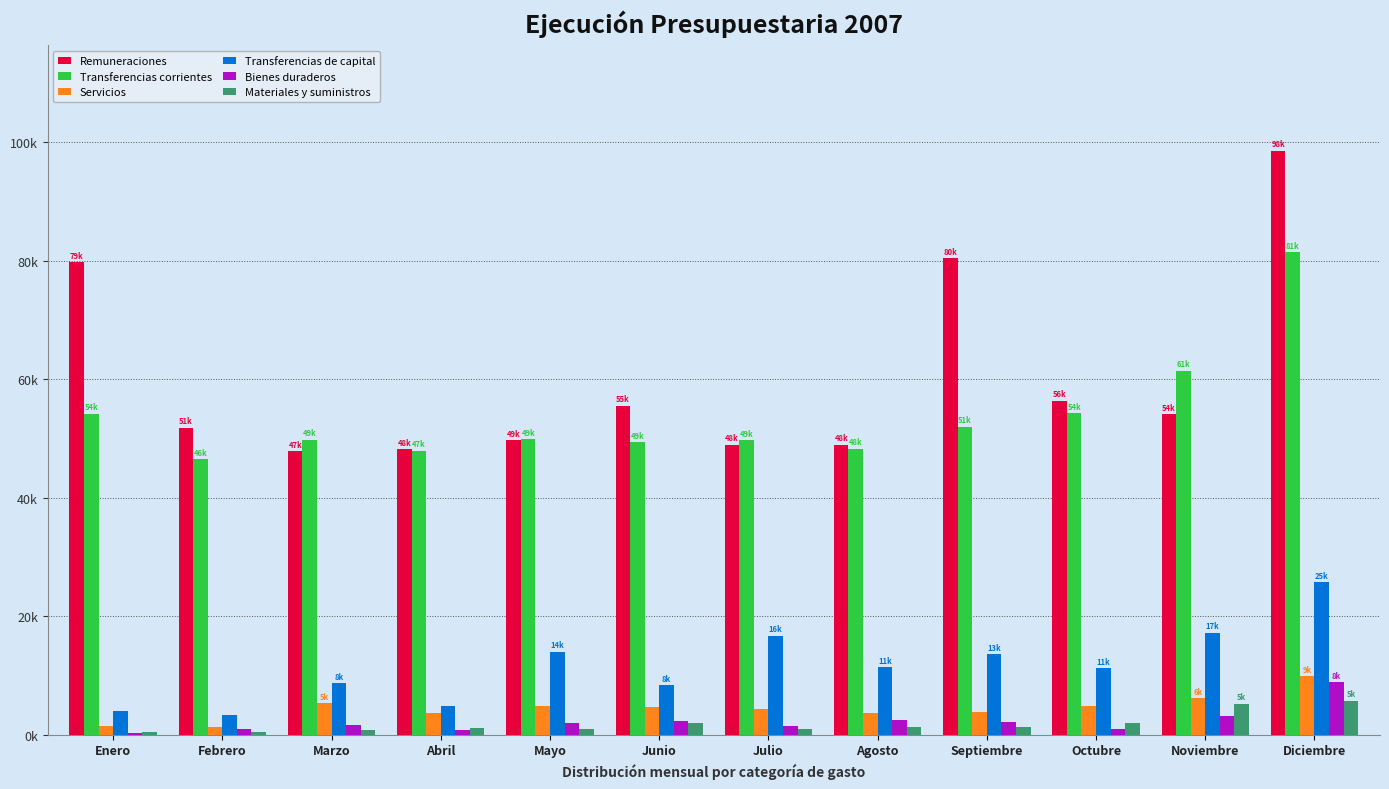

Which category has the highest value in the Servicios series?

Diciembre